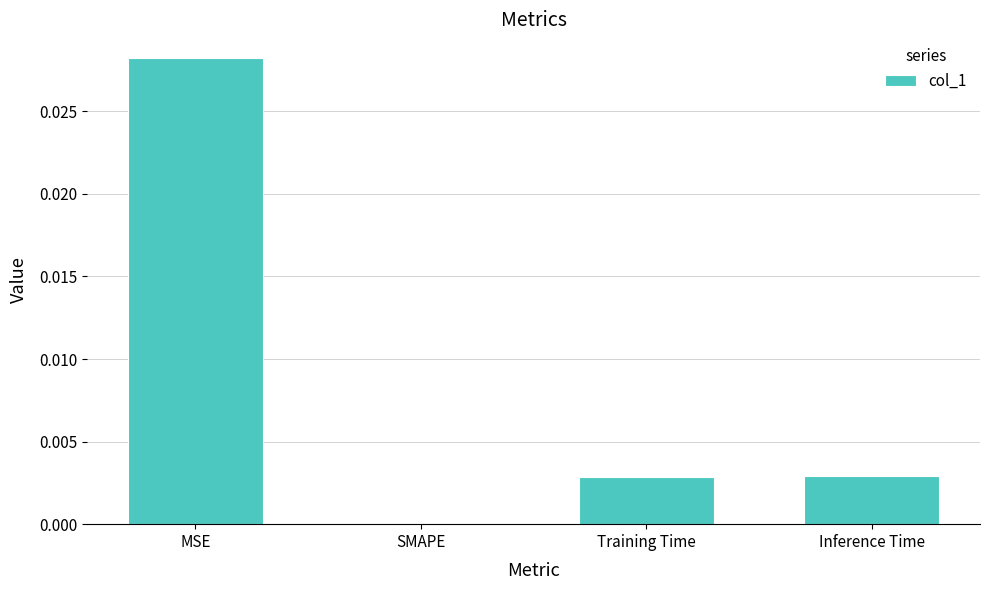

Which has a higher value, MSE or Inference Time?

MSE